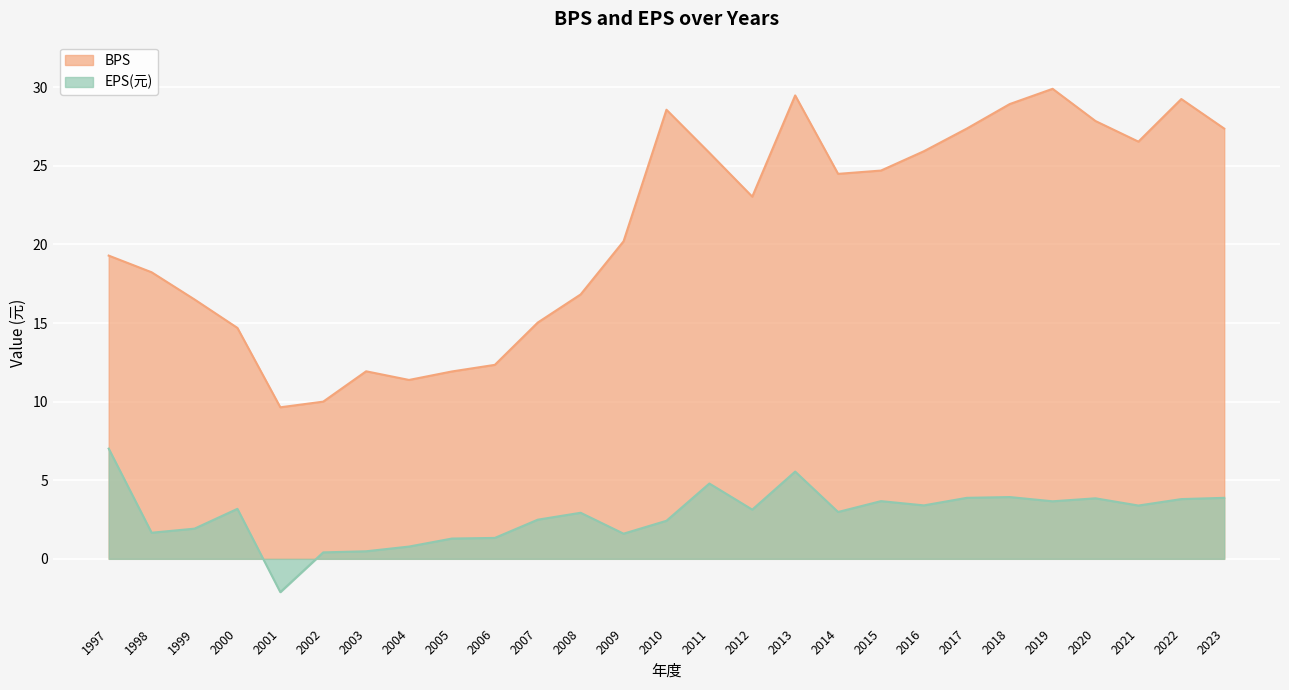

What is the sum of all BPS values?

567.2